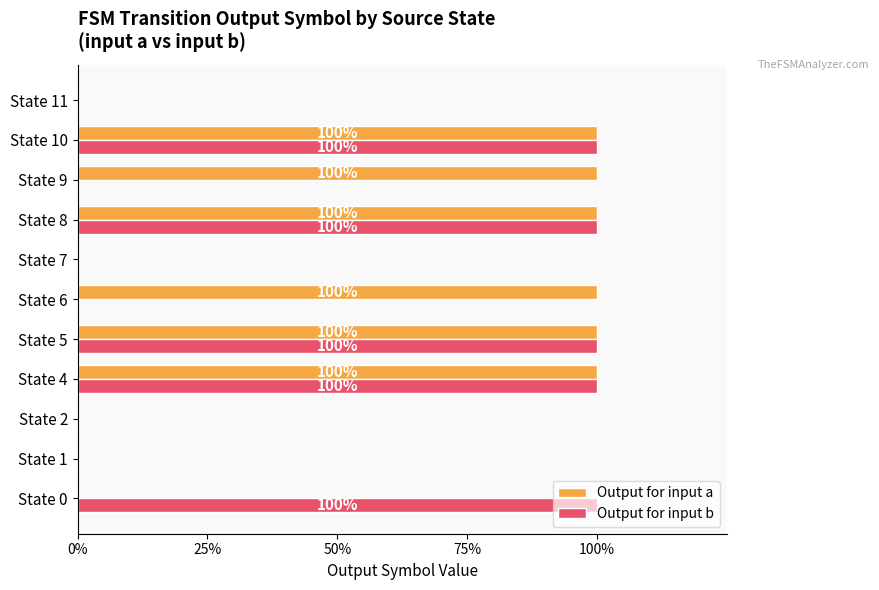

How many Output for input a values are between 0 and 1?

11